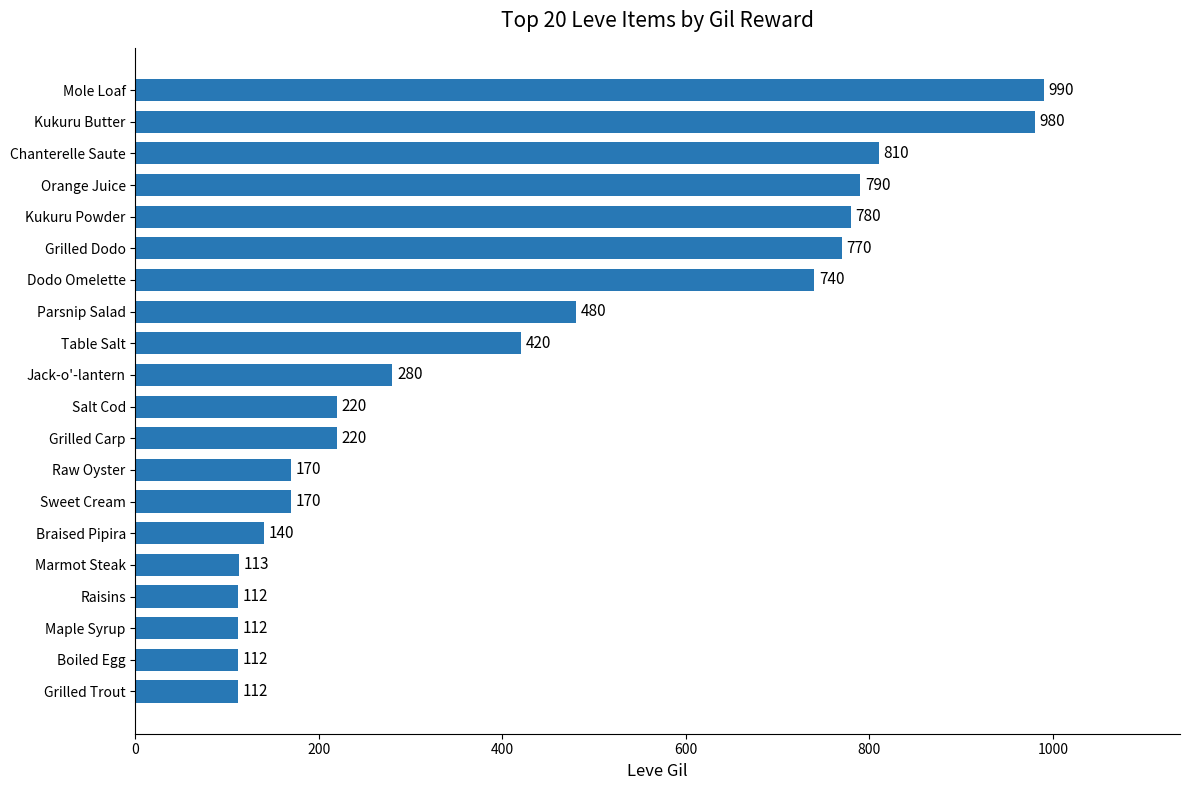

How many series are shown in this chart?

1